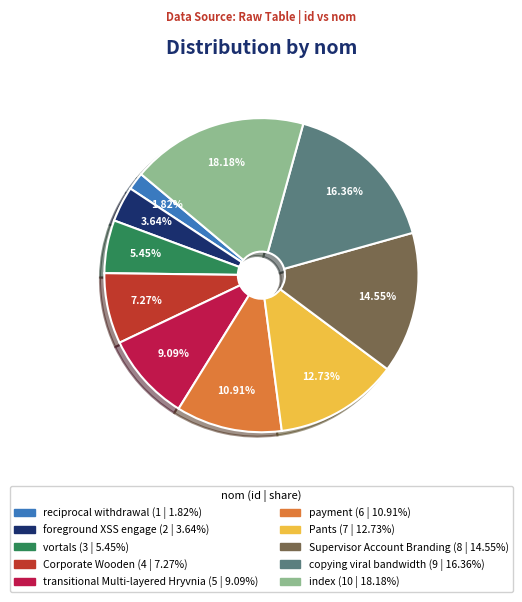

How many segments does this pie chart have?

10